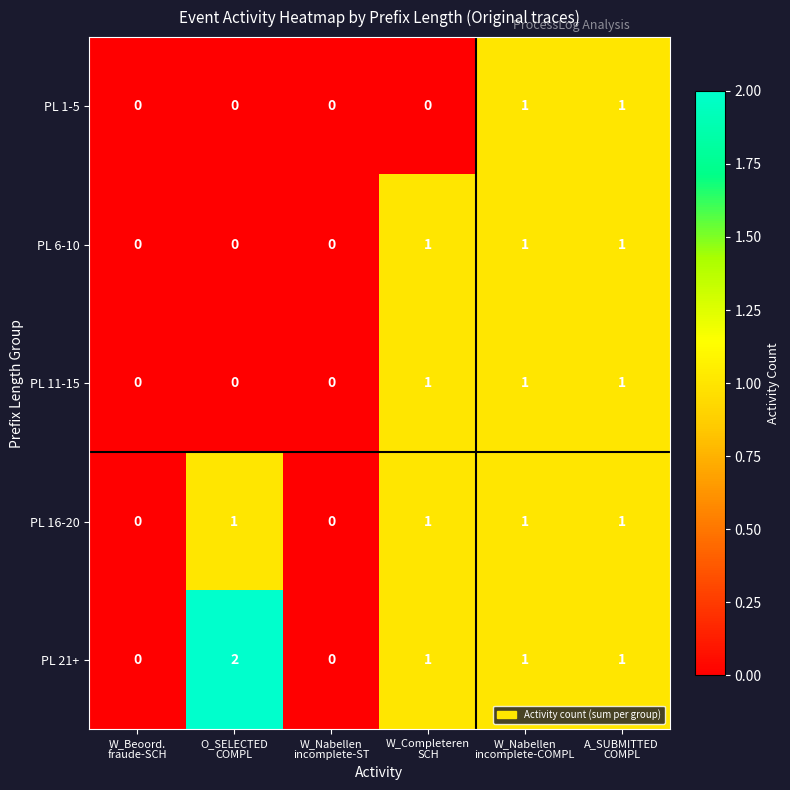

Which series has the widest spread of values?

PL 21+